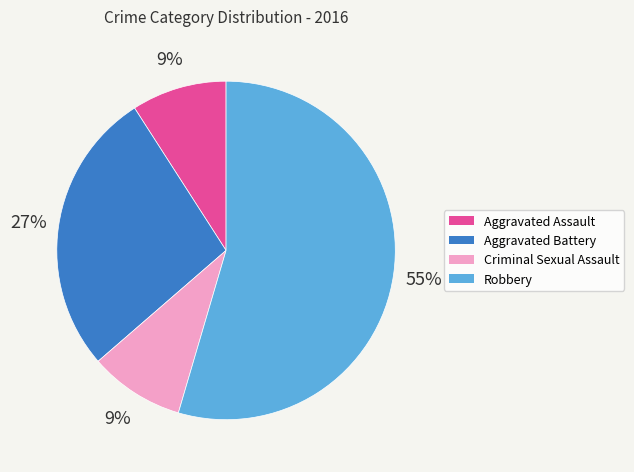

Between Criminal Sexual Assault and Robbery, which is larger?

Robbery